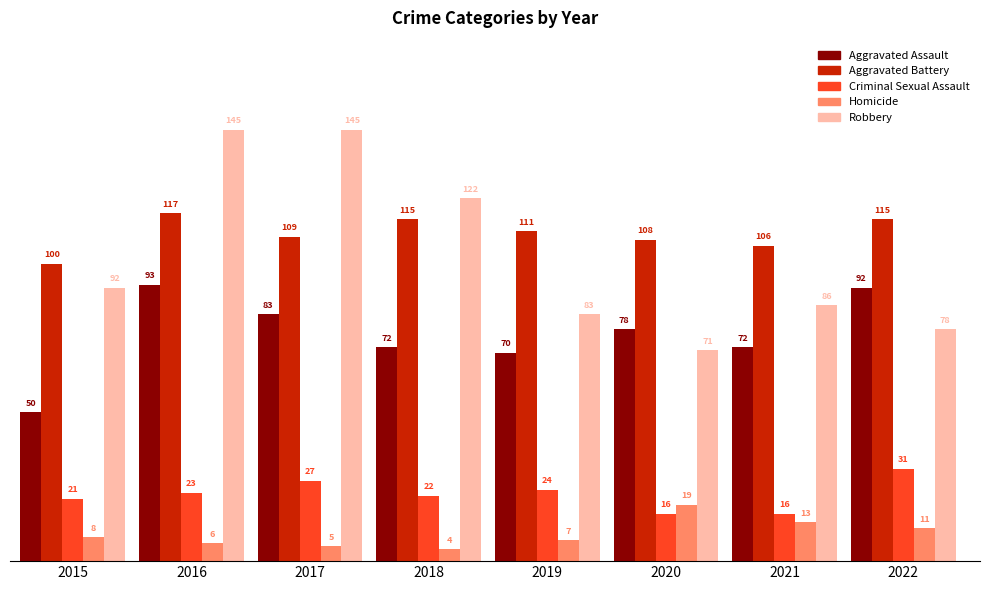

How many bars are there in each group?

5